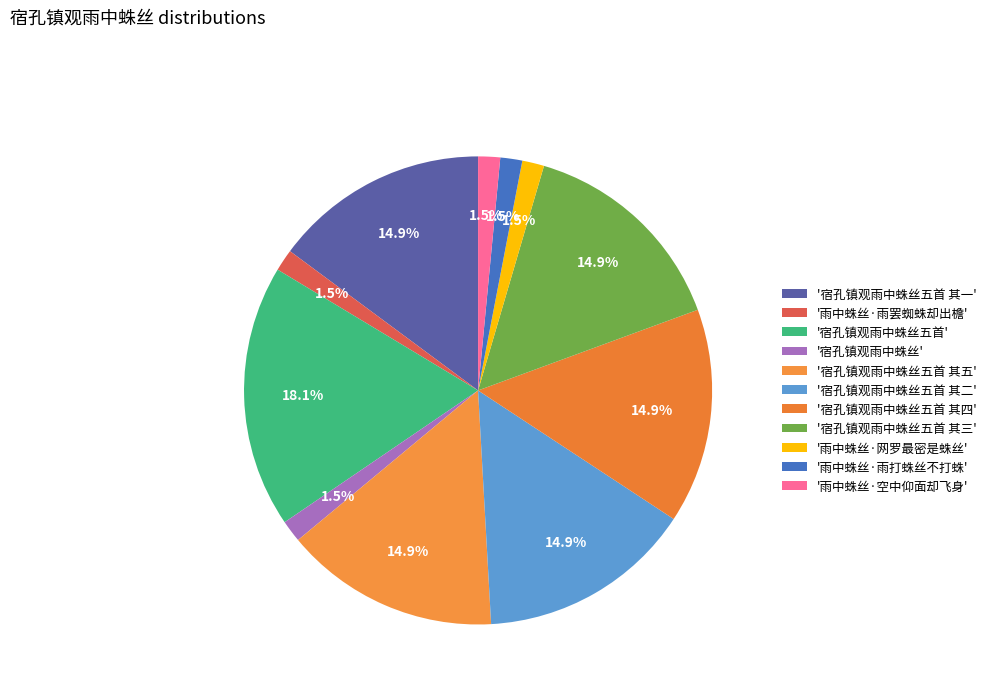

Count the number of slices in the pie.

11